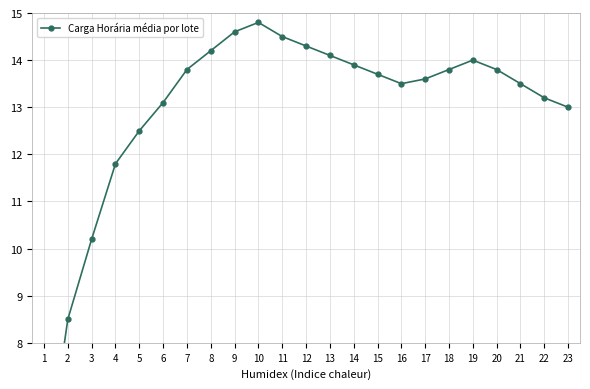

Count the number of values greater than 13.

17